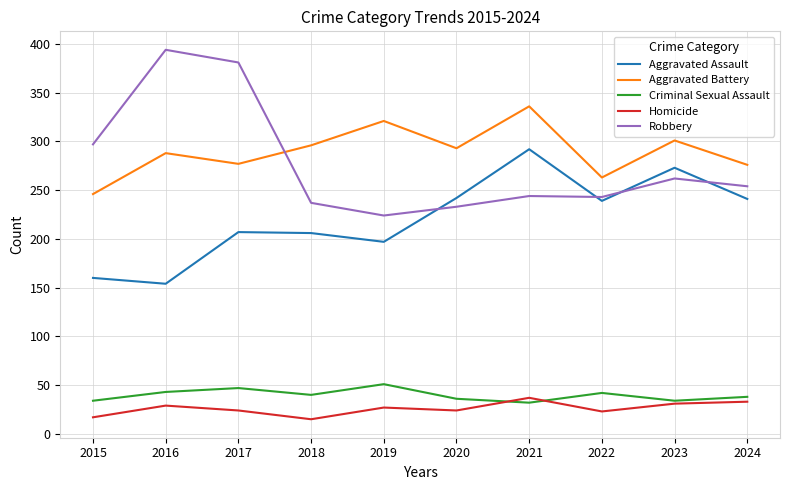

True or false: Aggravated Battery and Aggravated Assault cross at least once.

False